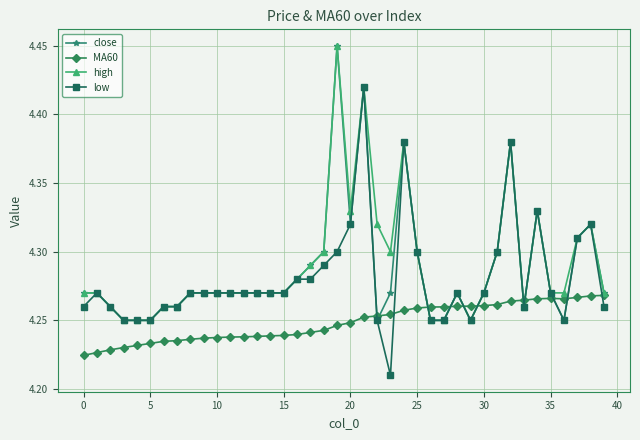

At how many categories does at least one series exceed 4?

40